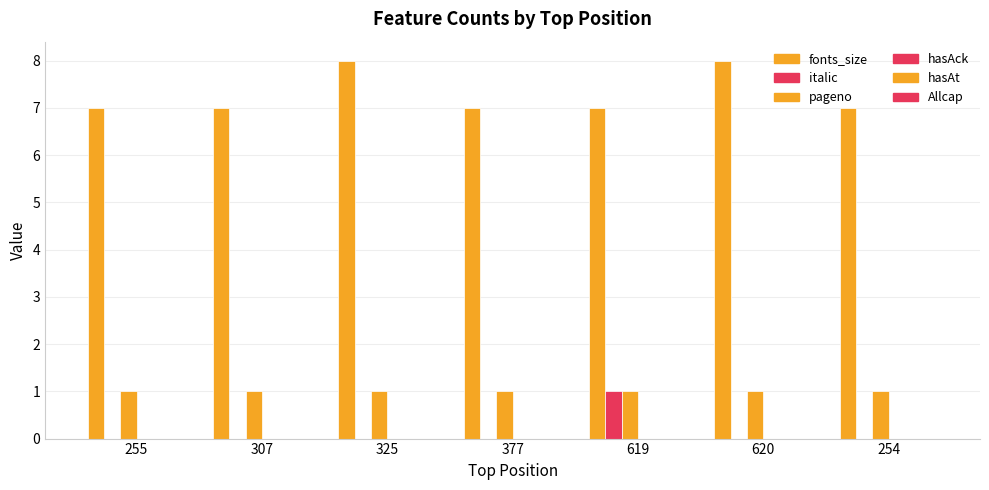

What position from the left is 620?

6